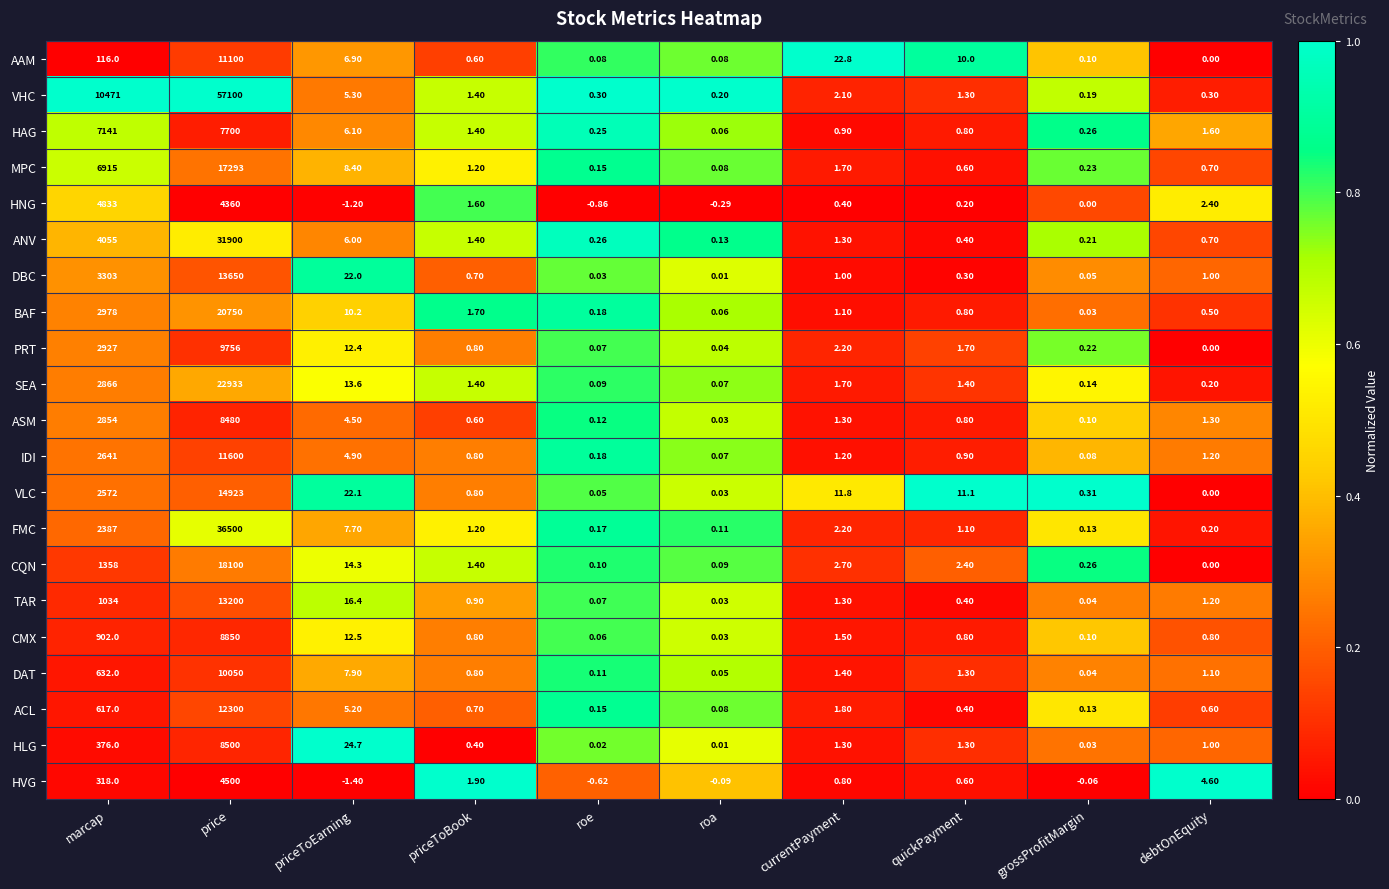

At which category is the sum across all series the highest?

price